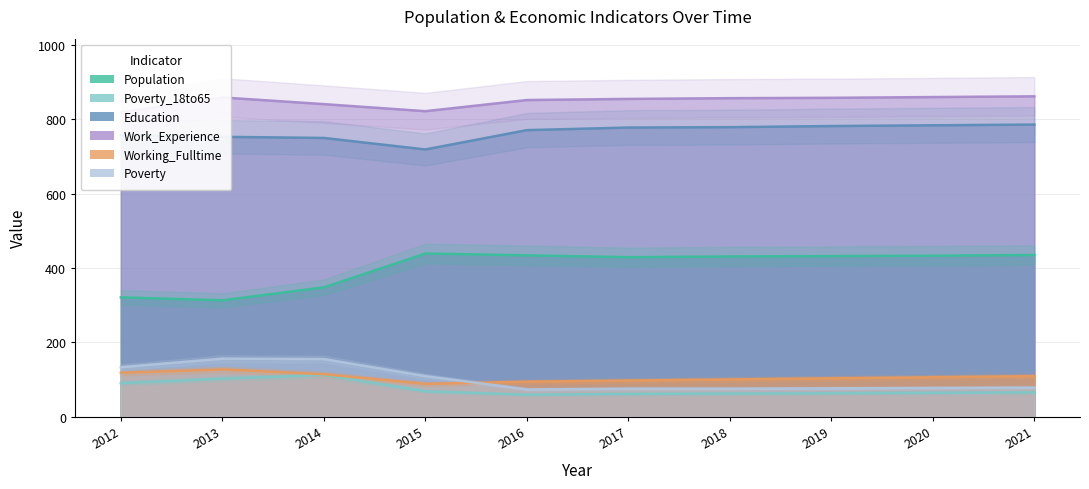

True or false: Population and Education intersect in this chart.

False